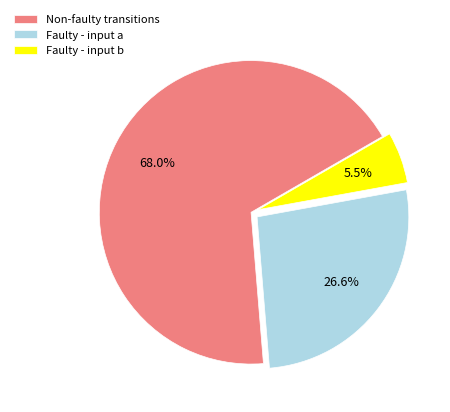

How many segments does this pie chart have?

3